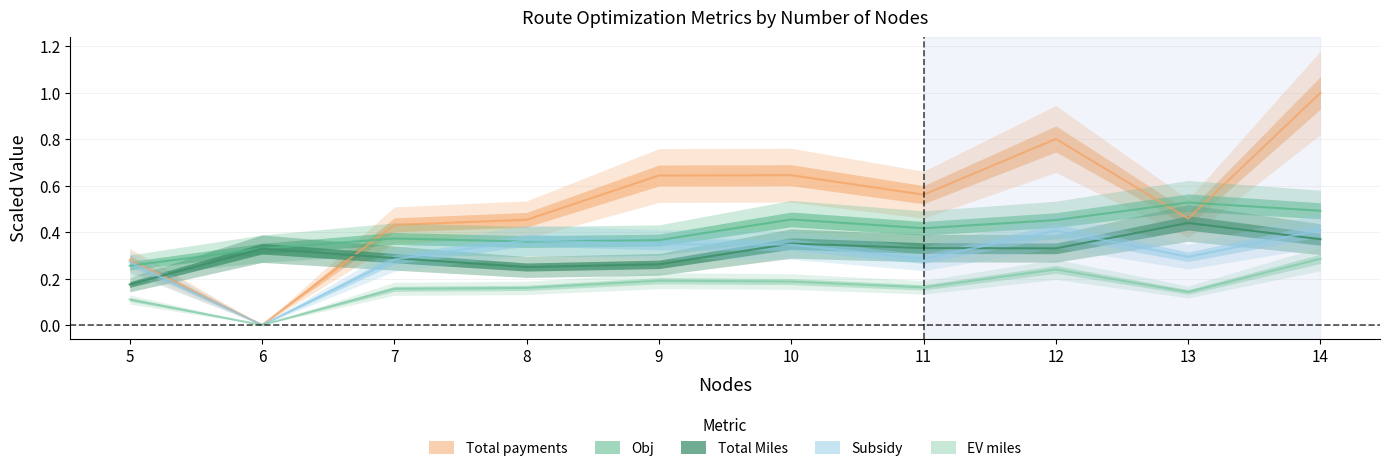

What is the sum of all EV miles values?

1.6